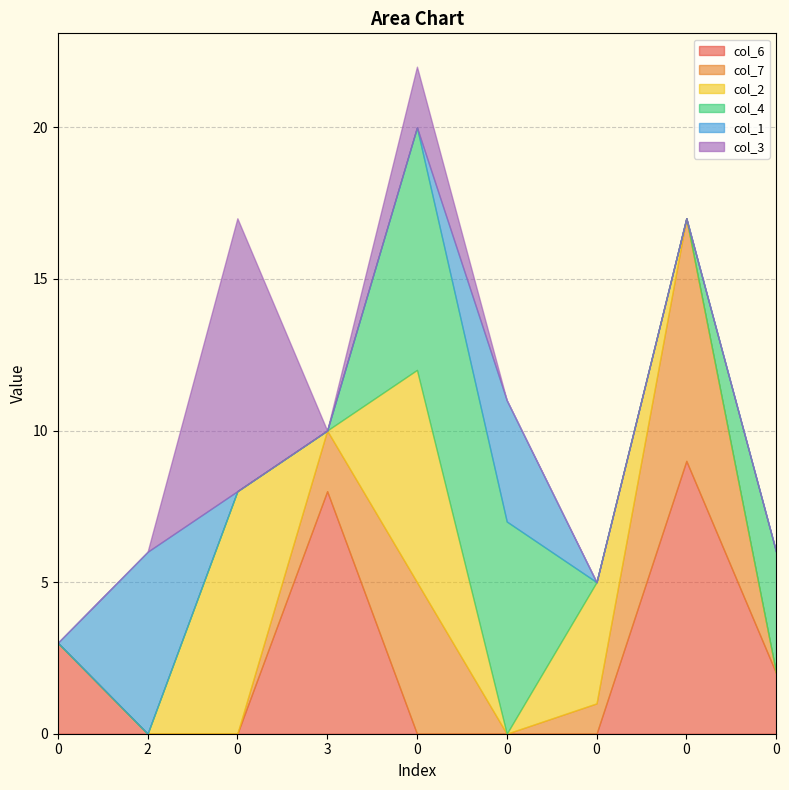

At 0, list the series in order from largest to smallest.

col_6, col_7, col_2, col_4, col_1, col_3